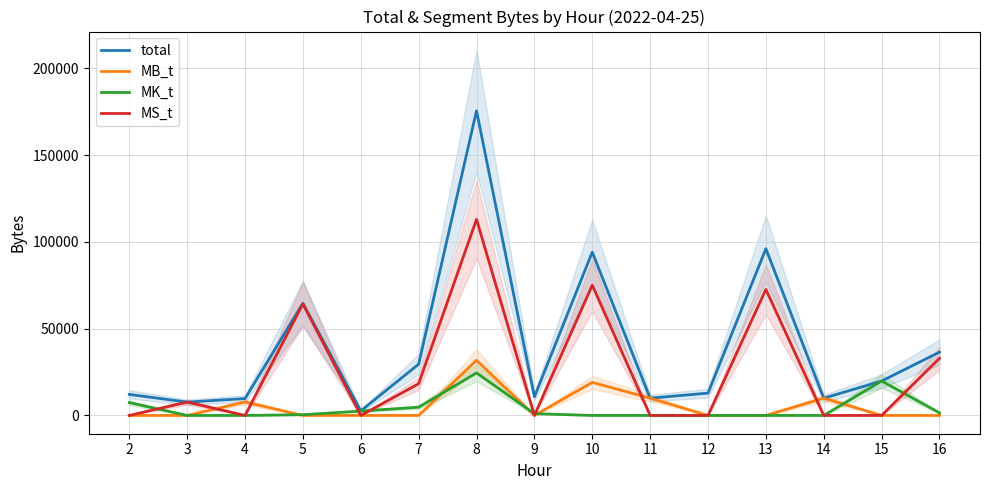

Rank the series at 16 from lowest to highest value.

MB_t, MK_t, MS_t, total